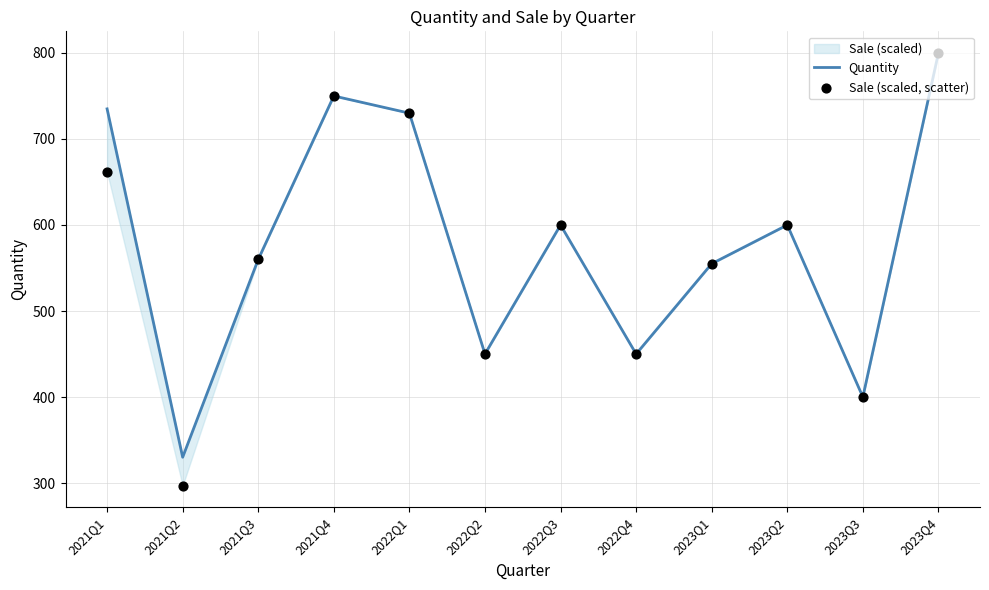

What is the total value across all series at 2021Q4?

1500.0